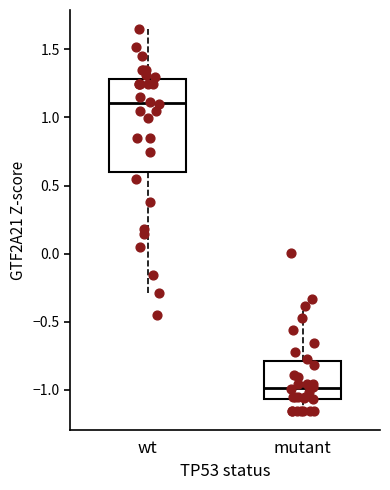

Which box has the lowest median line?

mutant